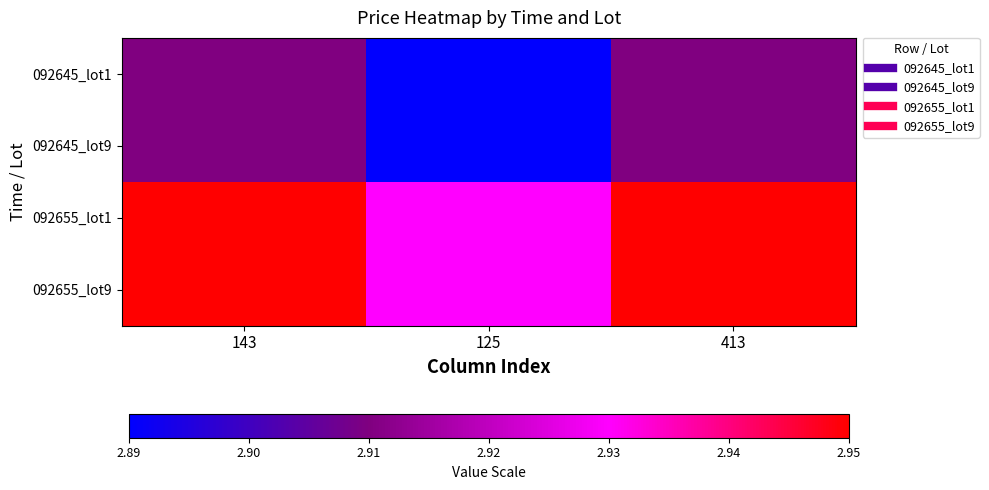

Reading left to right, extract all data points from this chart.

092645_lot1: 143=2.9	125=2.9	413=2.9
092645_lot9: 143=2.9	125=2.9	413=2.9
092655_lot1: 143=3.0	125=2.9	413=3.0
092655_lot9: 143=3.0	125=2.9	413=3.0